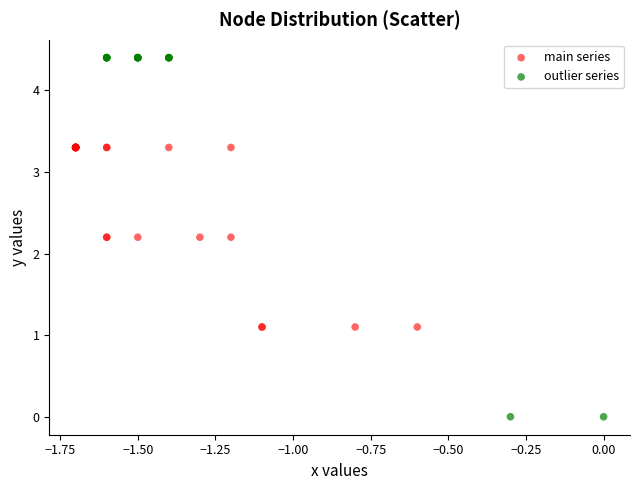

Which series reaches the minimum Y coordinate?

outlier series